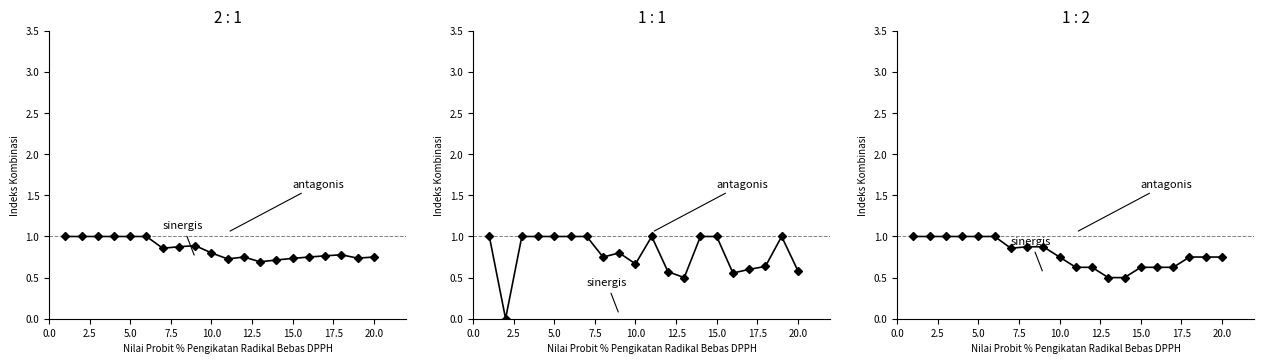

True or false: col_10 has more than 2 interior local peaks.

False